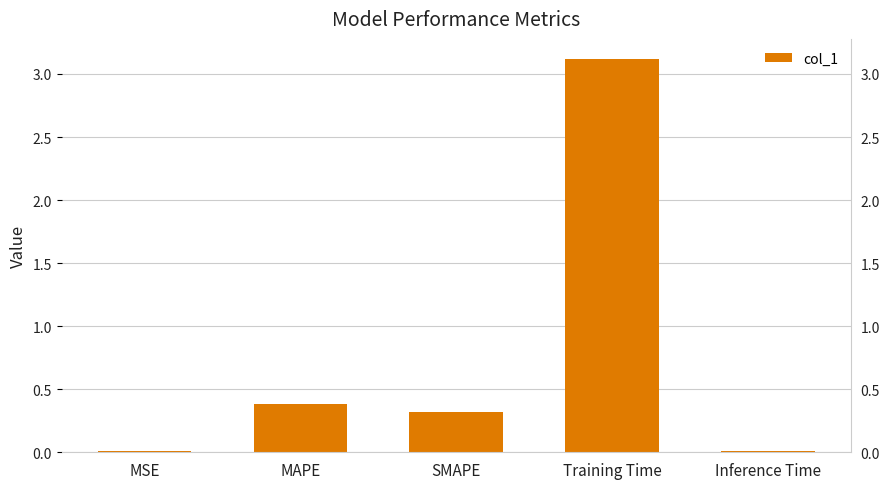

True or false: the data shows 0.0 at MSE.

True